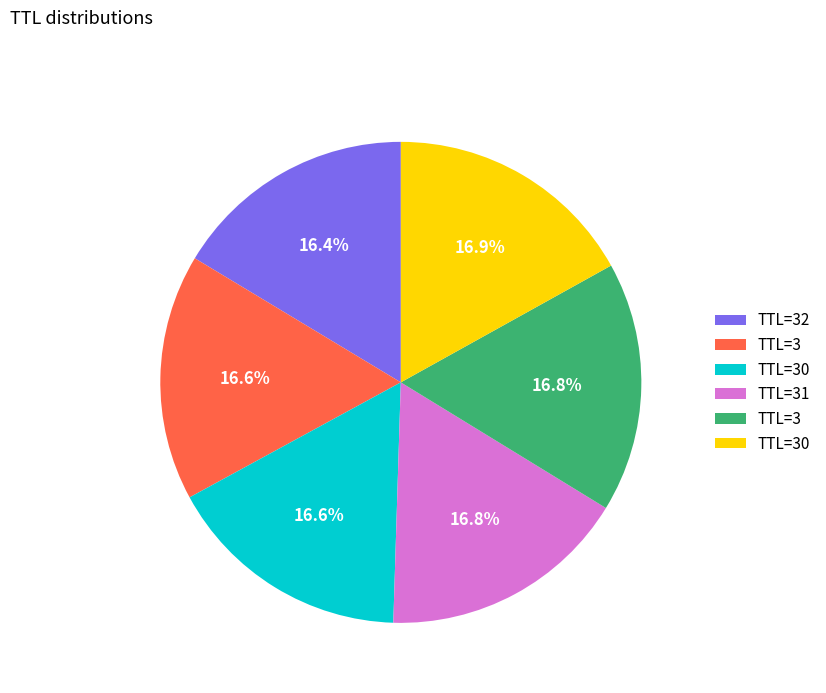

Does any single category account for the majority?

No